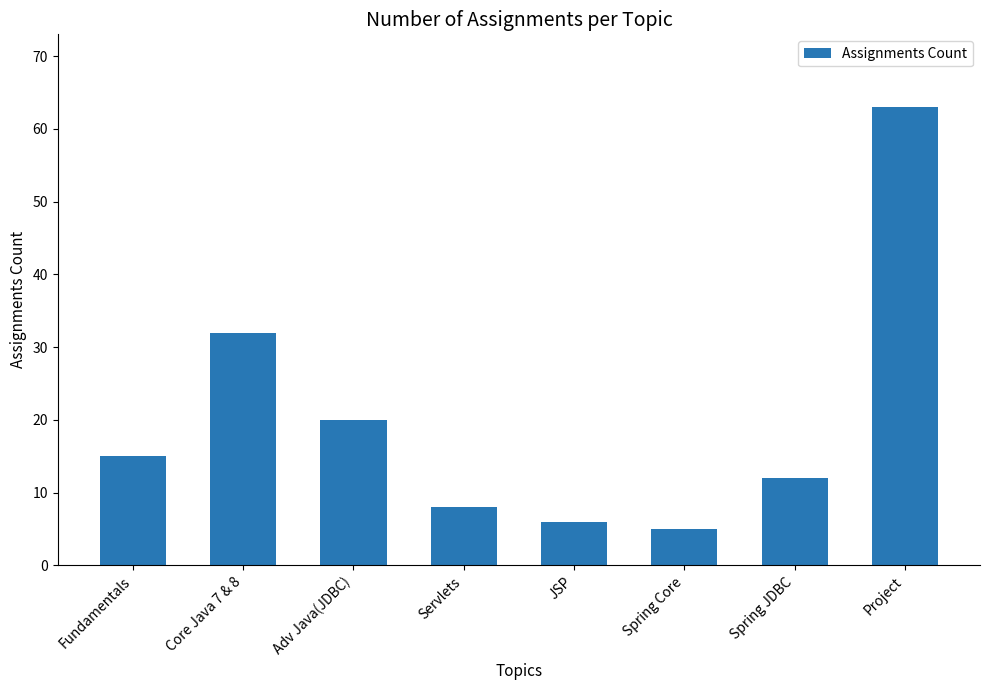

Which label corresponds to the smallest value in the chart?

Spring Core